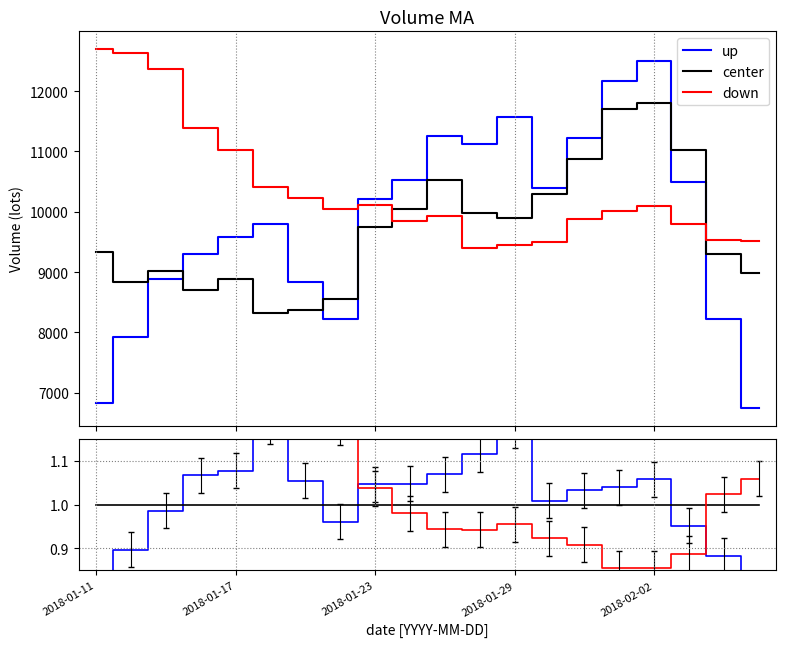

How many data points in down are less than 1?

9